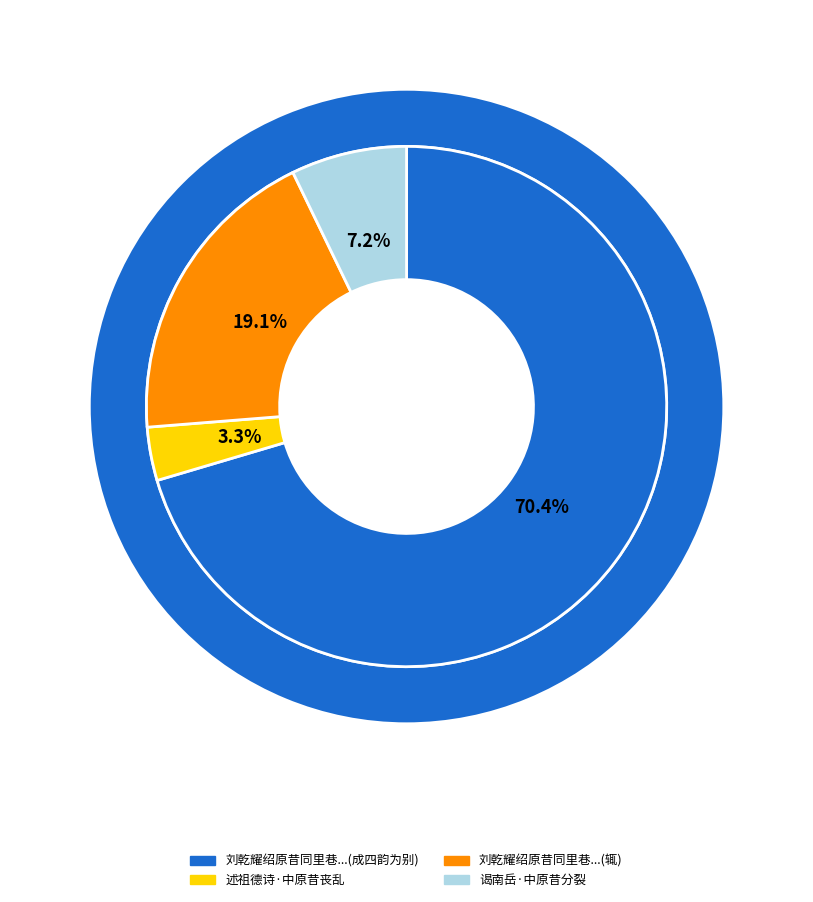

The 刘乾耀绍原昔同里巷以贫见过愧无以副其意辄 slice represents 33% of the pie. True or false?

False